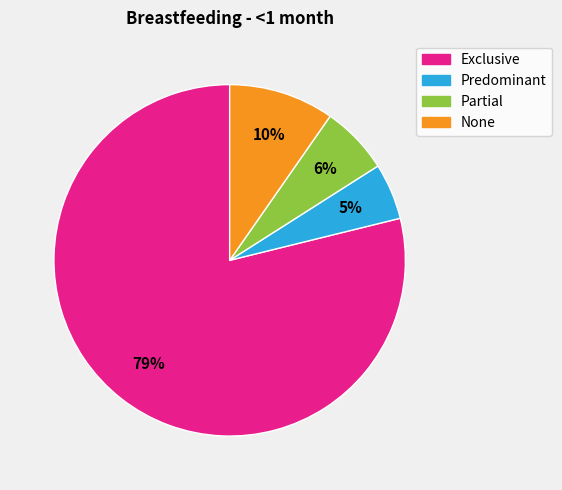

Rank the categories by value from lowest to highest.

Predominant, Partial, None, Exclusive